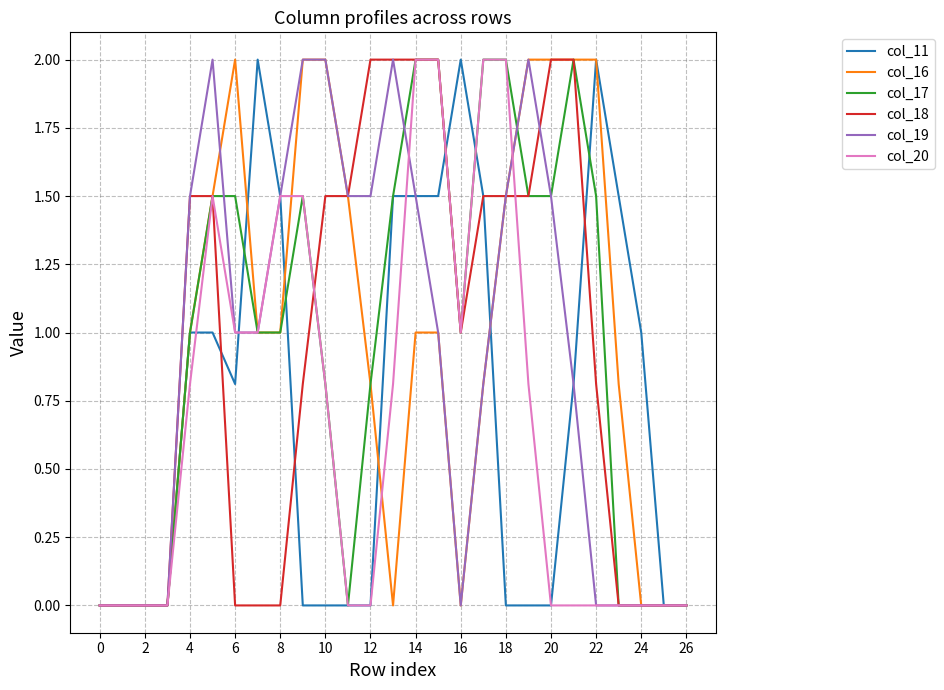

What is the highest value of the col_19 series?

2.0